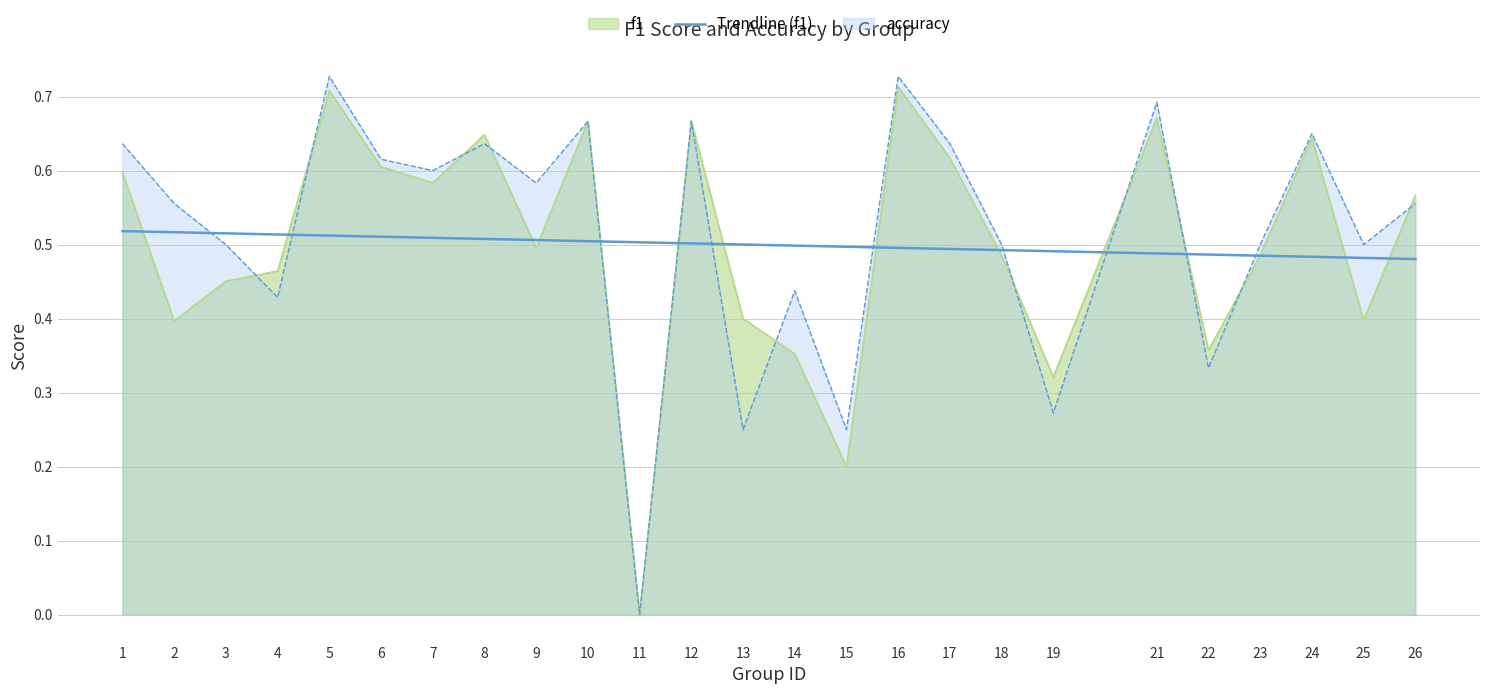

Which category has the lowest value in the f1 series?

11